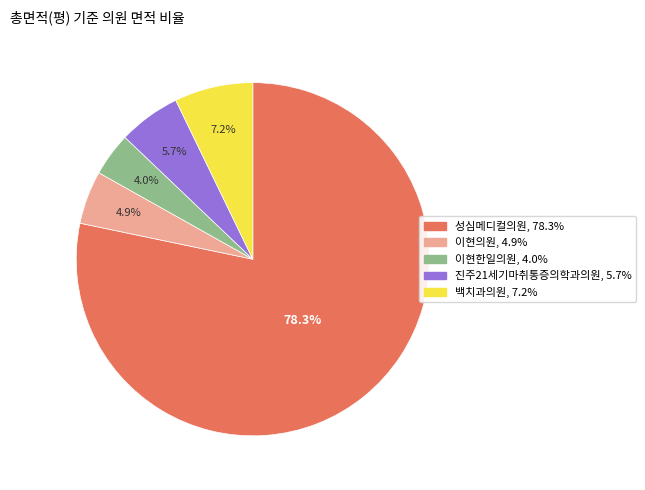

Does any single category account for the majority?

Yes